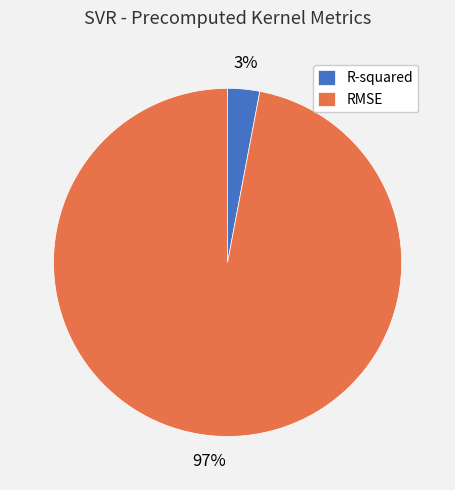

Rank the categories by value from highest to lowest.

RMSE, R-squared